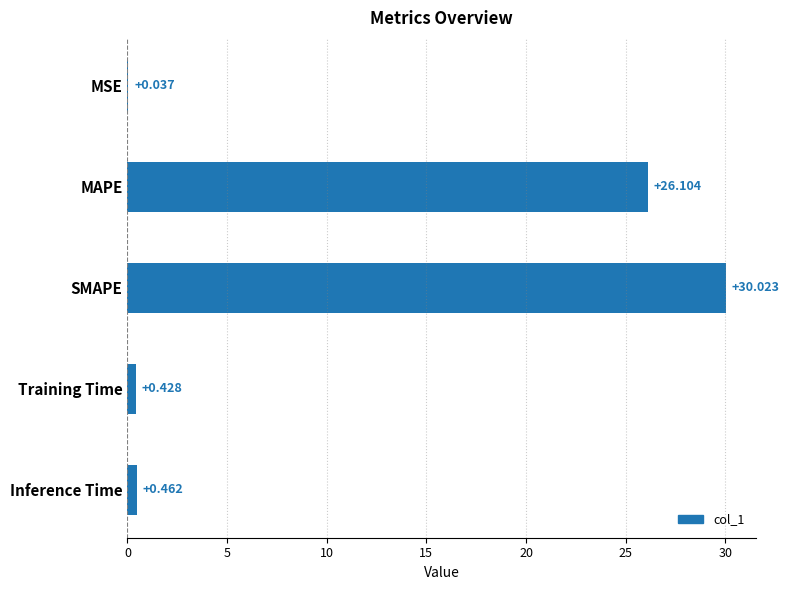

Reading right to left, list all the values displayed in this chart.

0.5	0.4	30.0	26.1	0.0